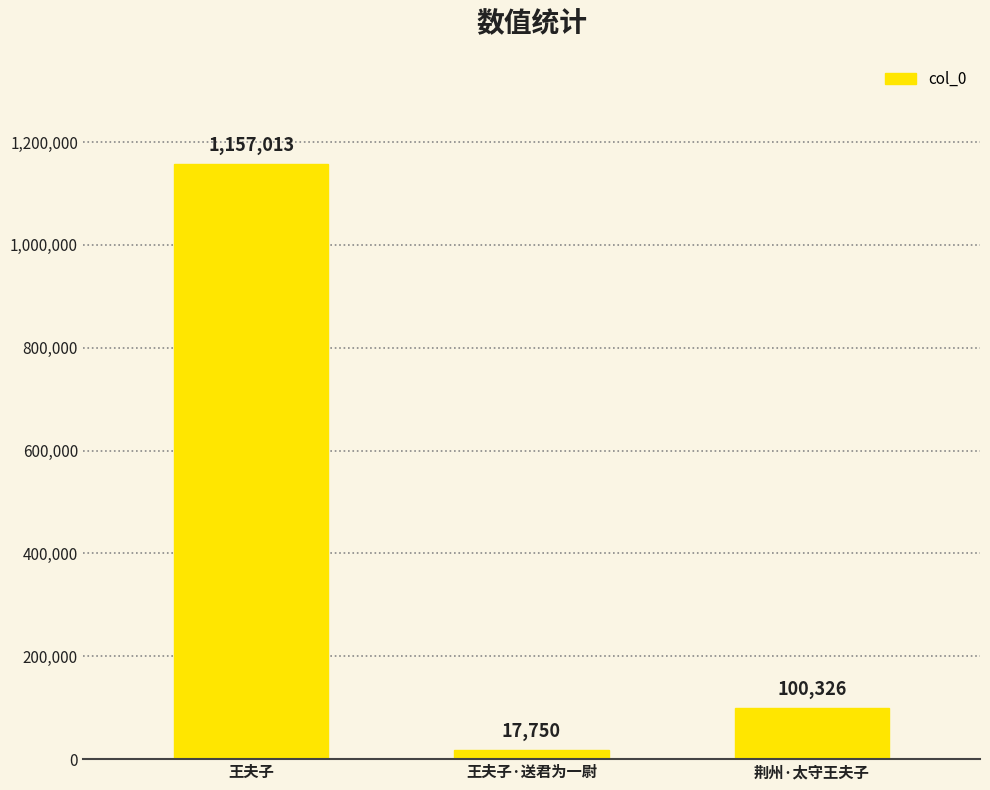

At which label does the data first exceed 100326?

王夫子